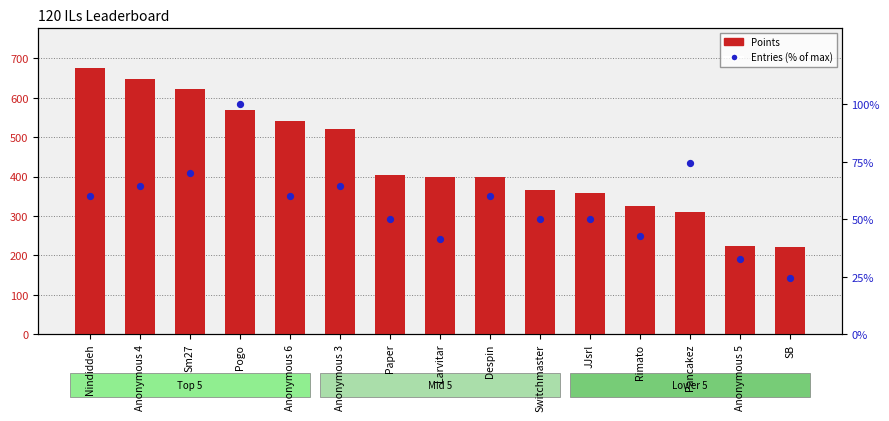

What are all the series names shown in the legend?

Points, Entries (% of max)